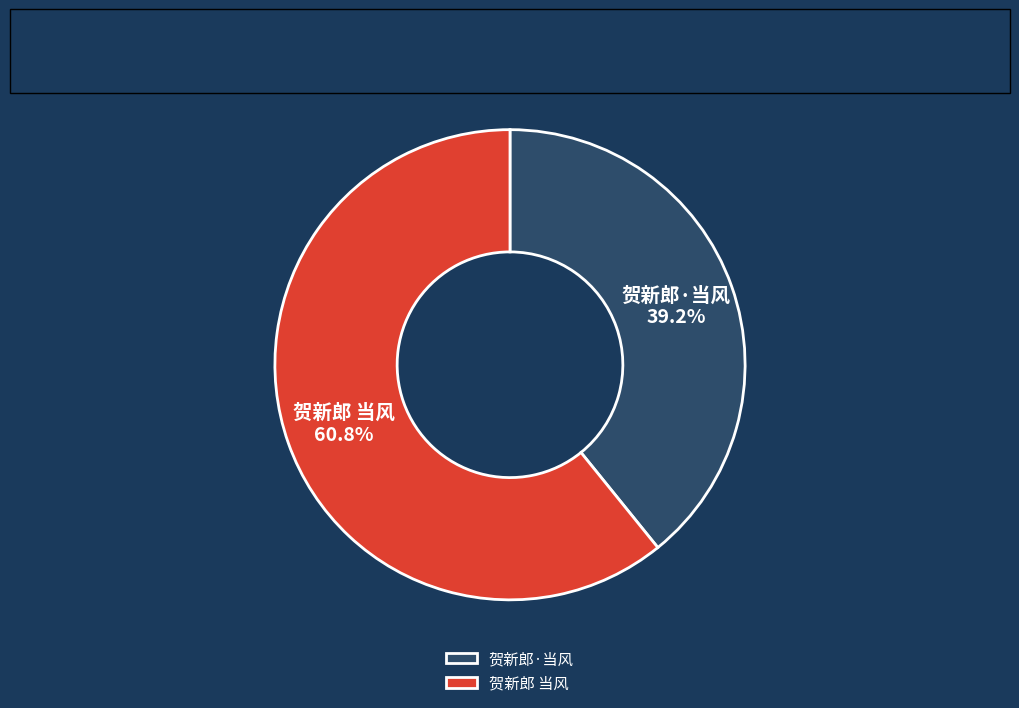

To the nearest percent, what portion does 贺新郎·当风 represent?

39%